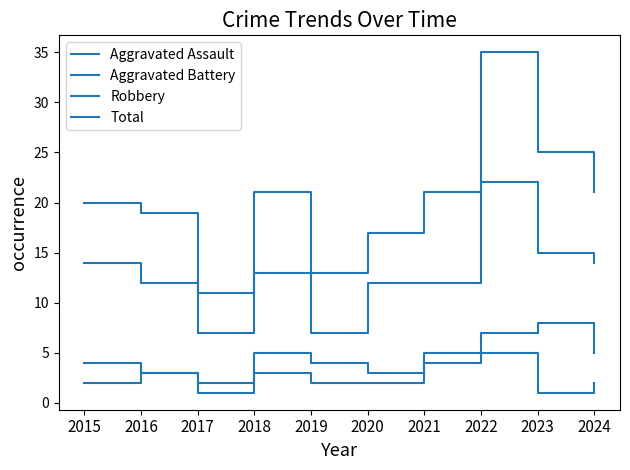

Reading left to right, extract all data points from this chart.

Aggravated Assault: 2015=2	2016=3	2017=1	2018=3	2019=2	2020=2	2021=4	2022=5	2023=1	2024=2
Aggravated Battery: 2015=4	2016=3	2017=2	2018=5	2019=4	2020=3	2021=5	2022=7	2023=8	2024=5
Robbery: 2015=14	2016=12	2017=7	2018=13	2019=7	2020=12	2021=12	2022=22	2023=15	2024=14
Total: 2015=20	2016=19	2017=11	2018=21	2019=13	2020=17	2021=21	2022=35	2023=25	2024=21